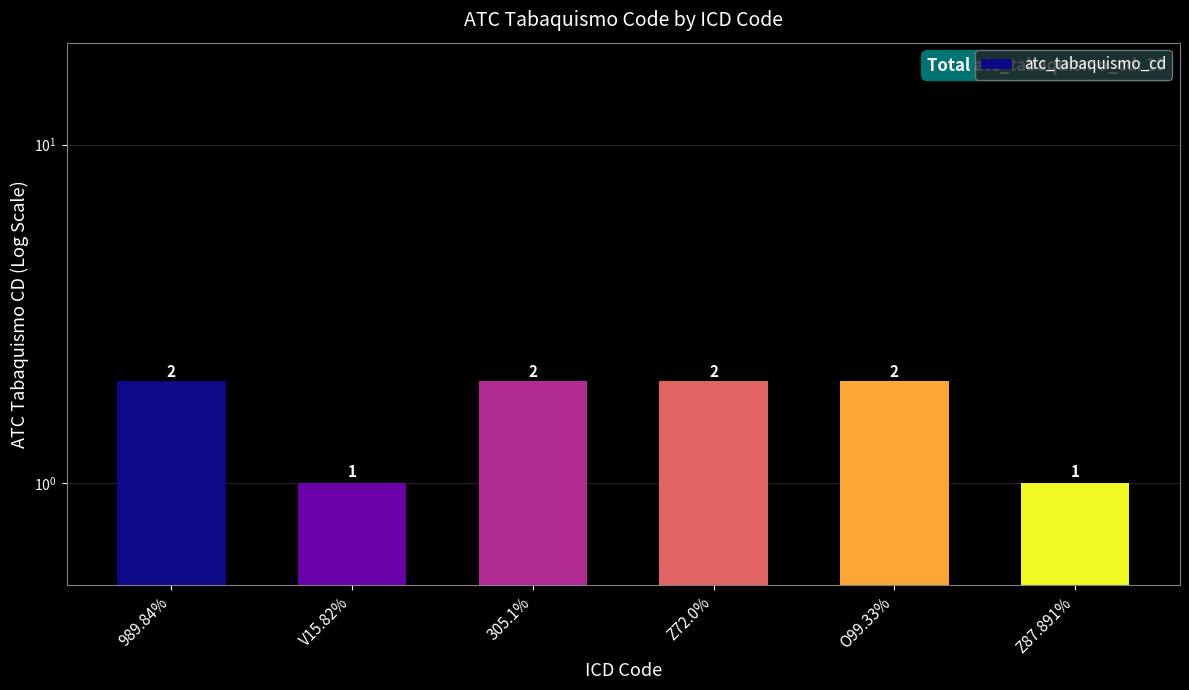

What is the sum of all values?

10